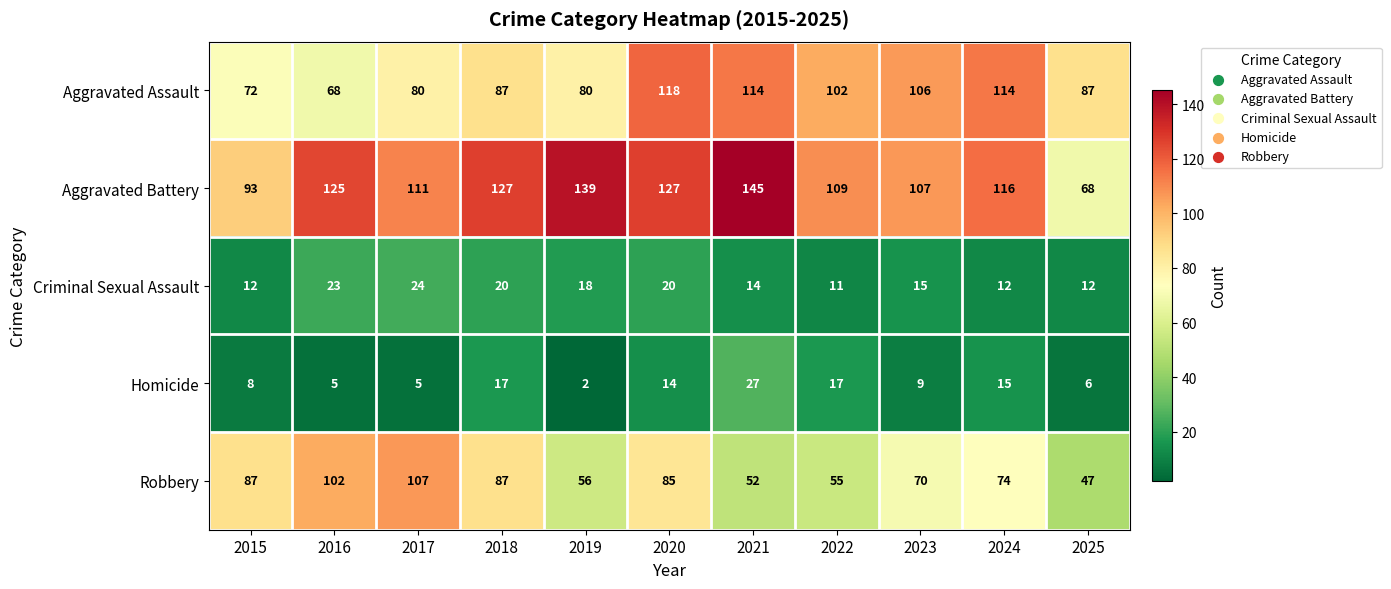

Count the number of categories in the chart.

11